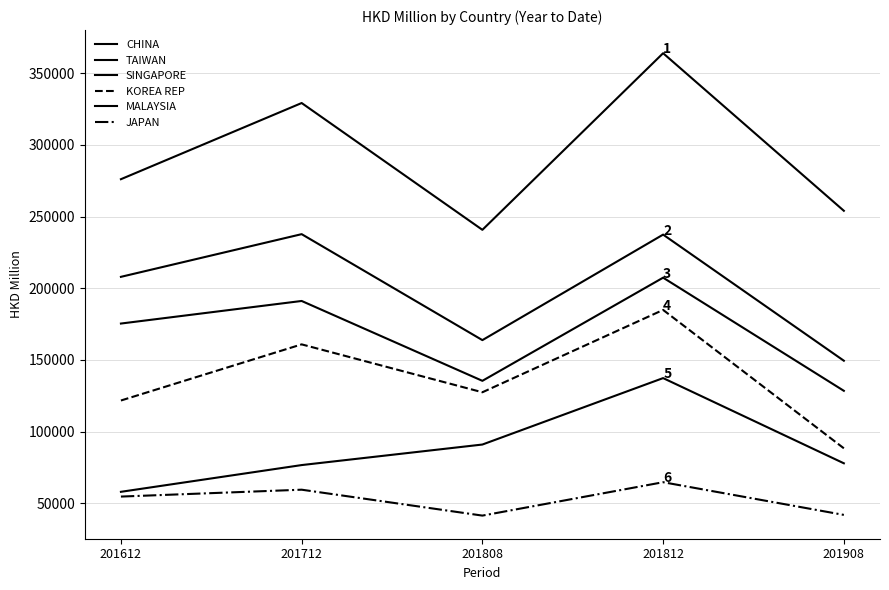

What is the highest value of the JAPAN series?

64736.2